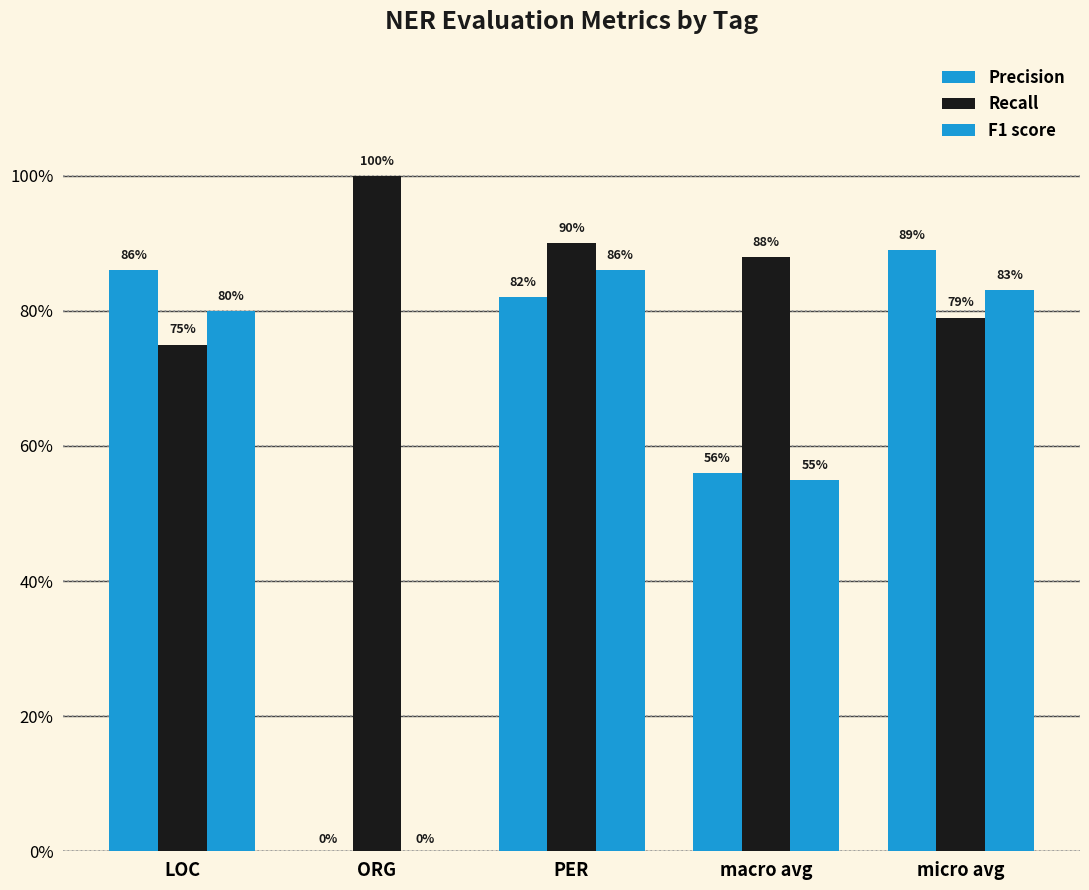

What value does the Precision series have at macro avg?

0.6